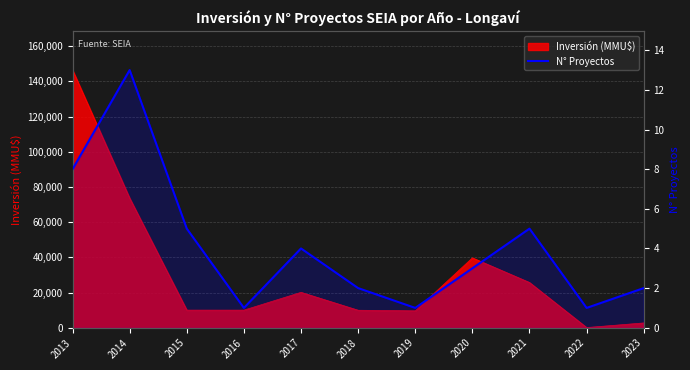

Reading left to right, what are all the values shown in this chart?

8	13	5	1	4	2	1	3	5	1	2